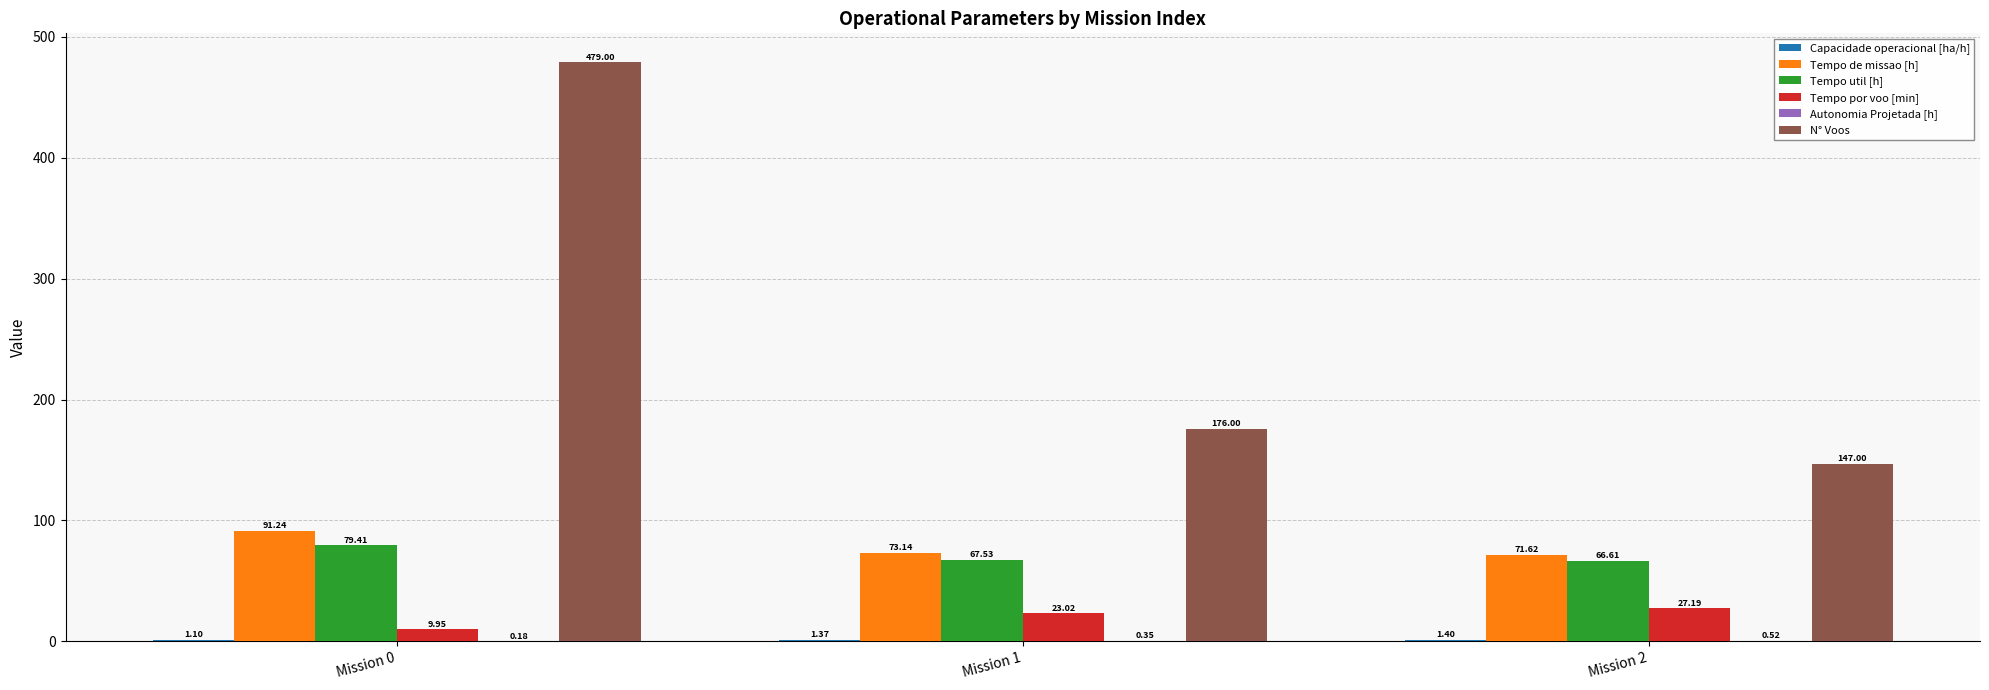

Which series has the largest total across all categories?

N° Voos